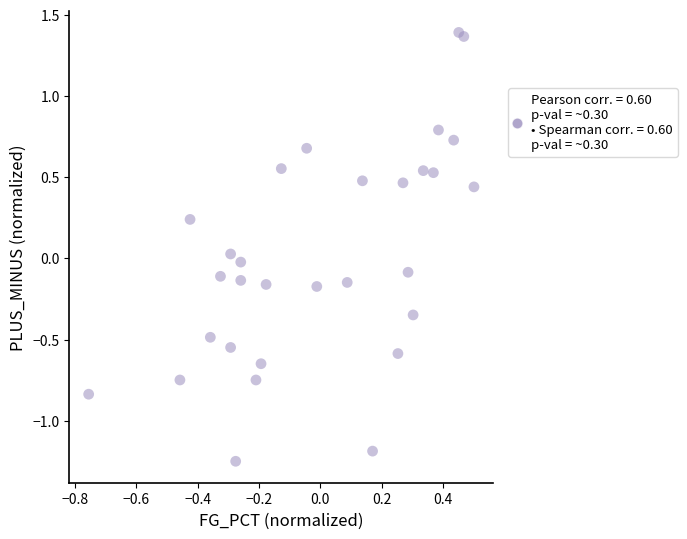

What is the range of Y values (max minus min)?

2.6